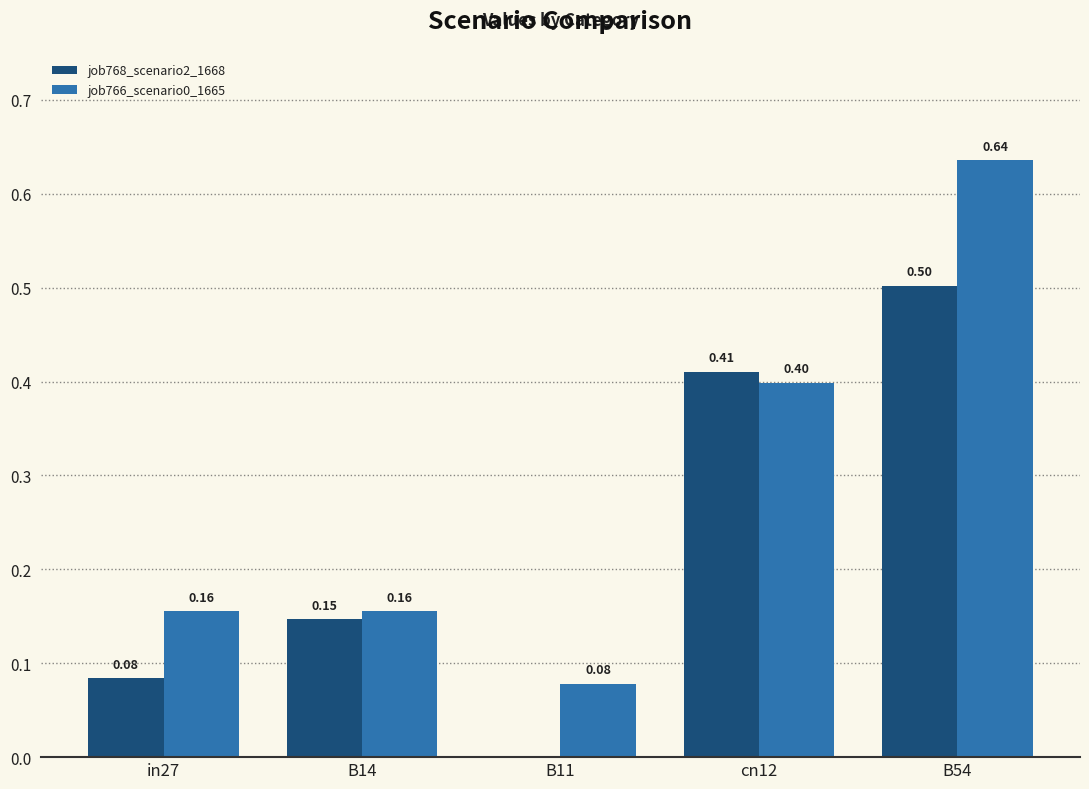

Which series has the widest spread of values?

job766_scenario0_1665